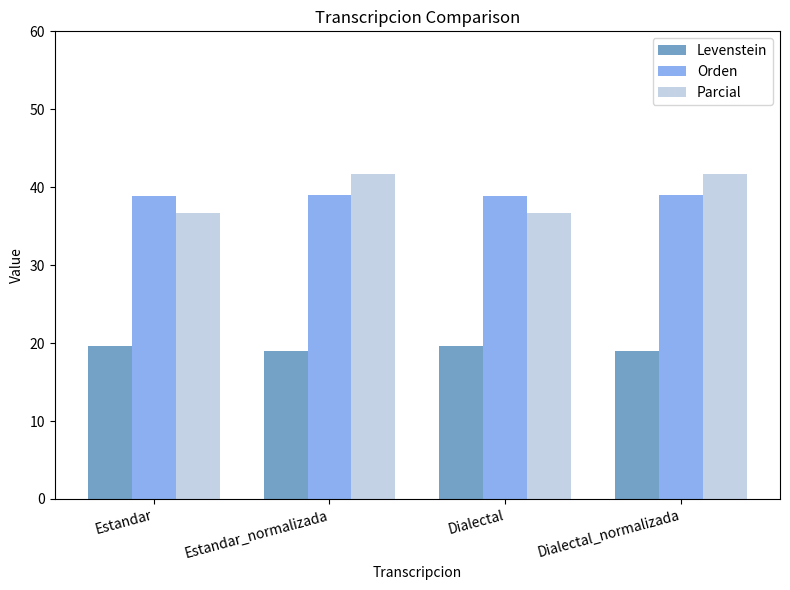

What value does the Parcial series have at Estandar_normalizada?

41.7